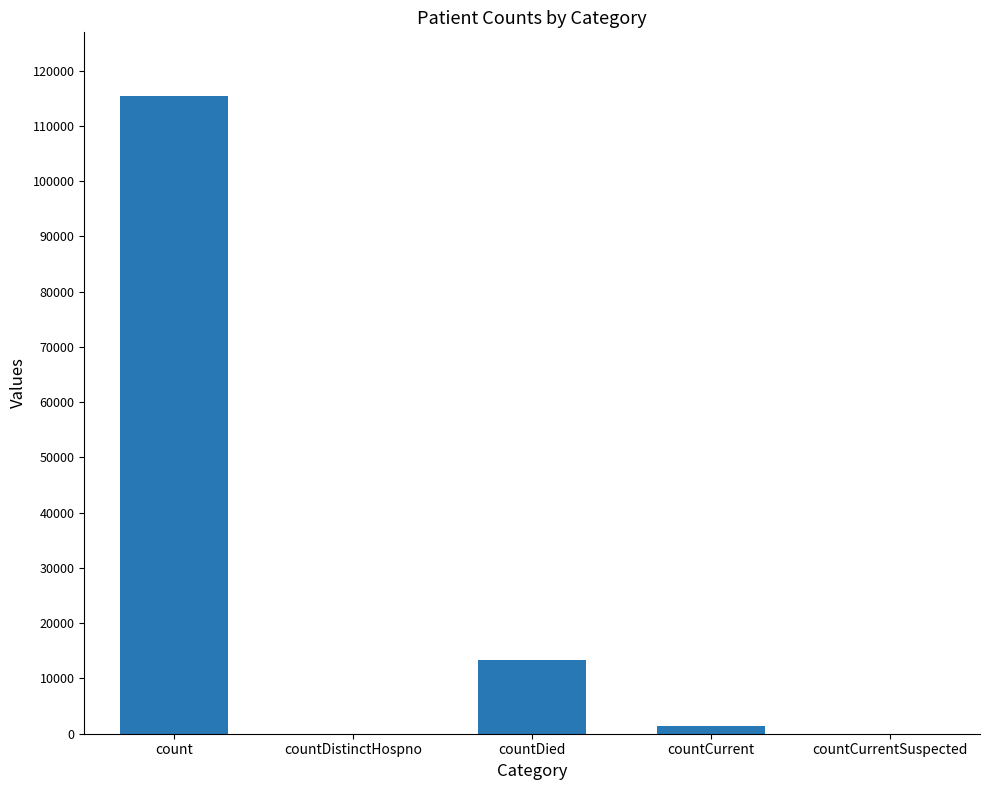

True or false: the data shows 38874 at countDistinctHospno.

False